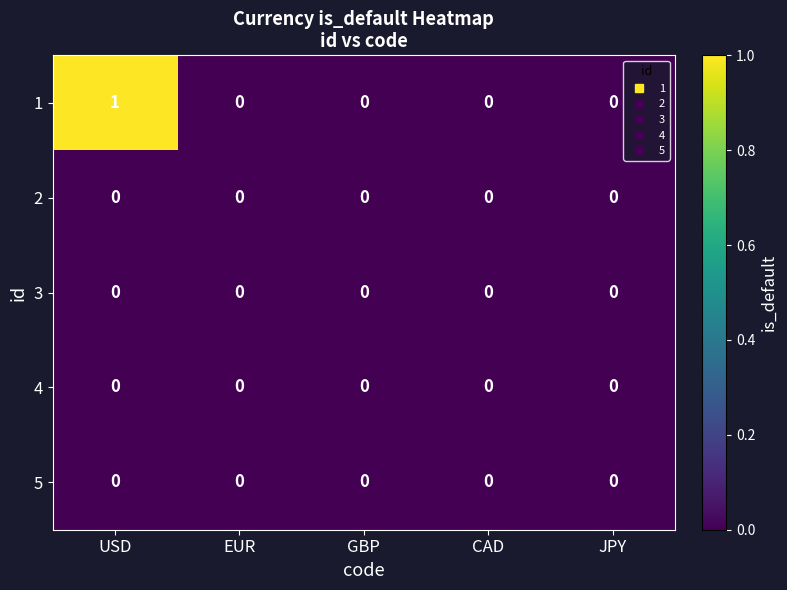

Which label corresponds to the largest value in the chart?

USD